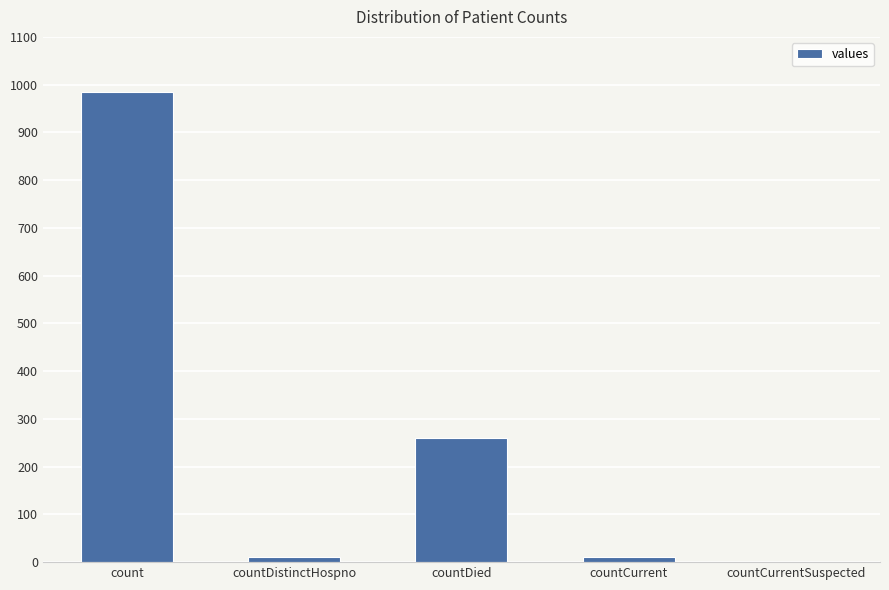

Between countCurrent and countDied, which is larger?

countDied